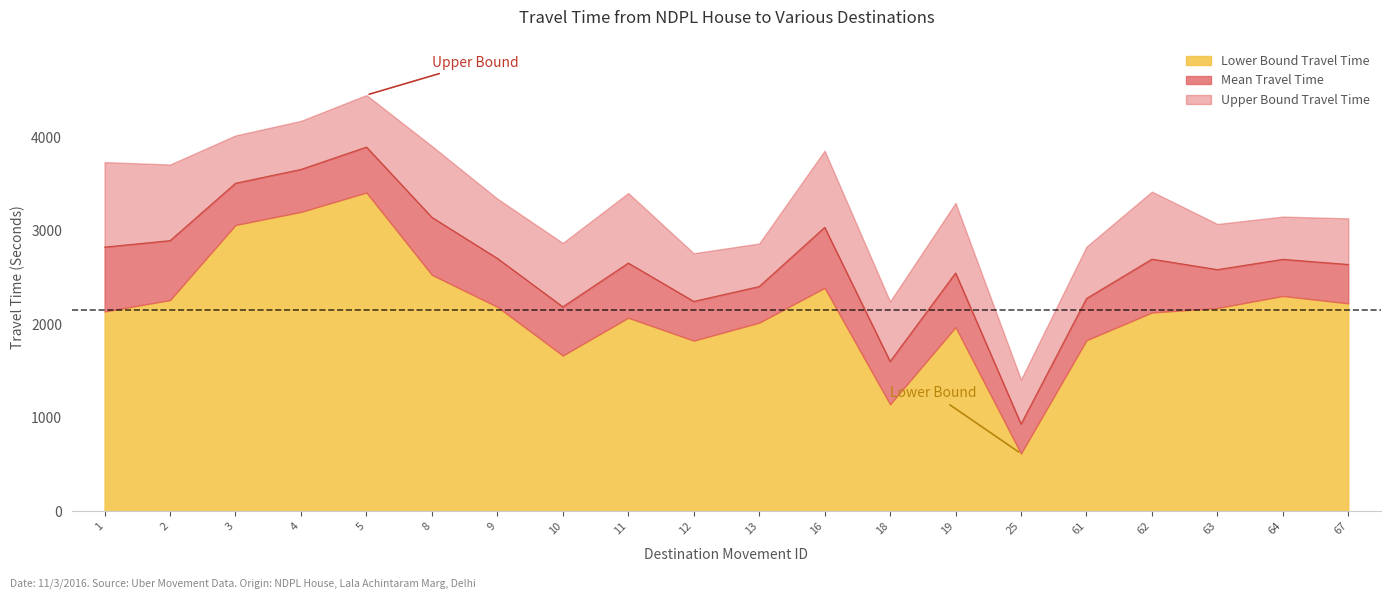

Which series has the widest spread of values?

Upper Bound Travel Time